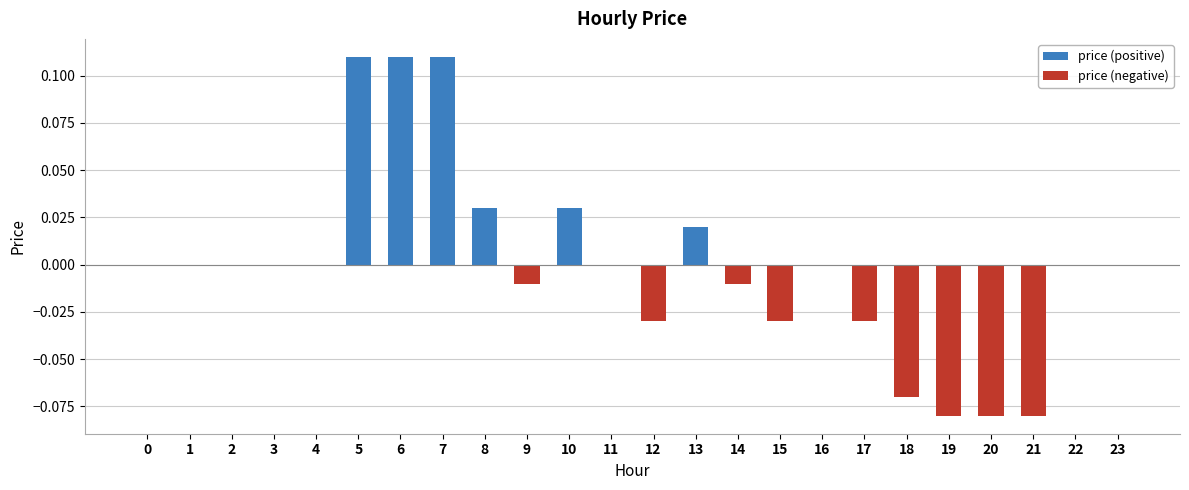

What value does the price (negative) series have at 18?

-0.1